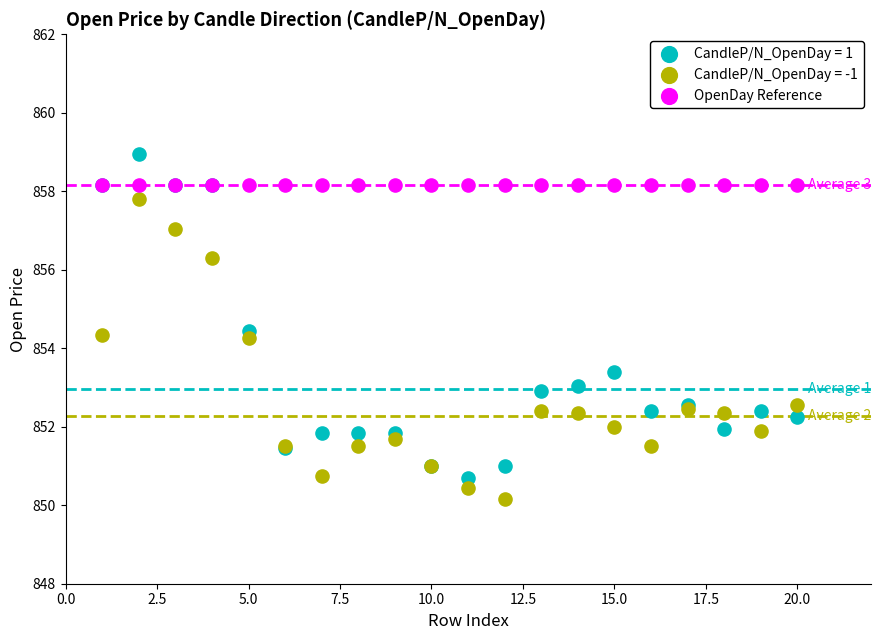

What are all the series names shown in the legend?

CandleP/N_OpenDay = 1, CandleP/N_OpenDay = -1, OpenDay Reference